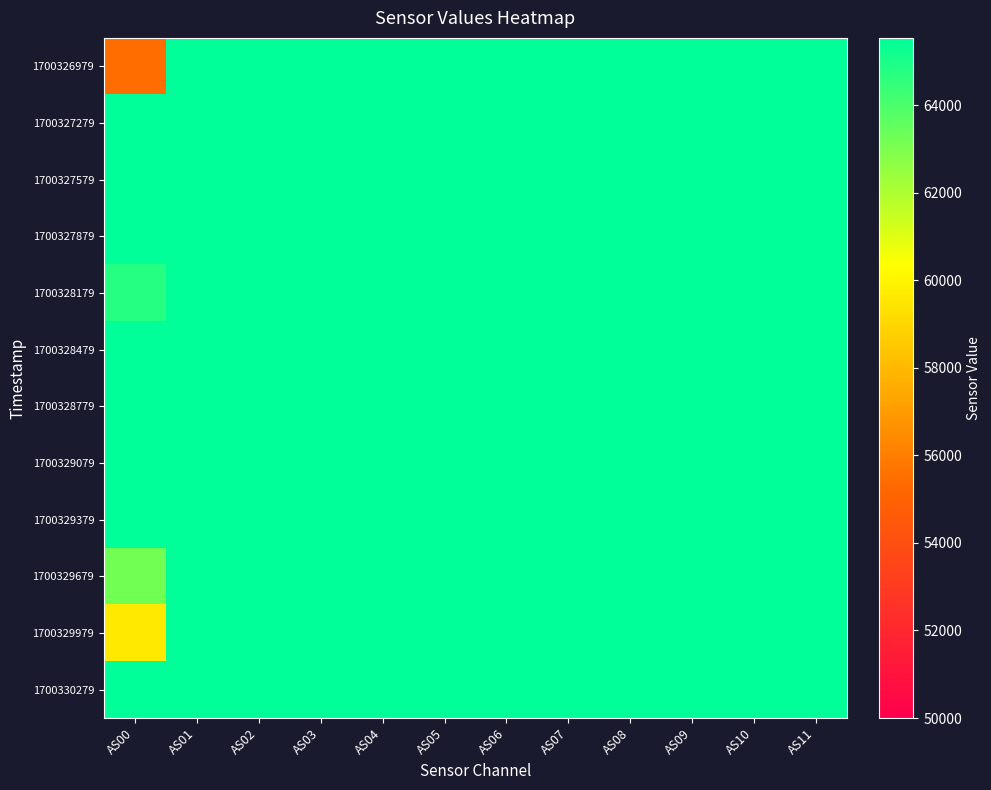

What is the smallest value displayed?

55440